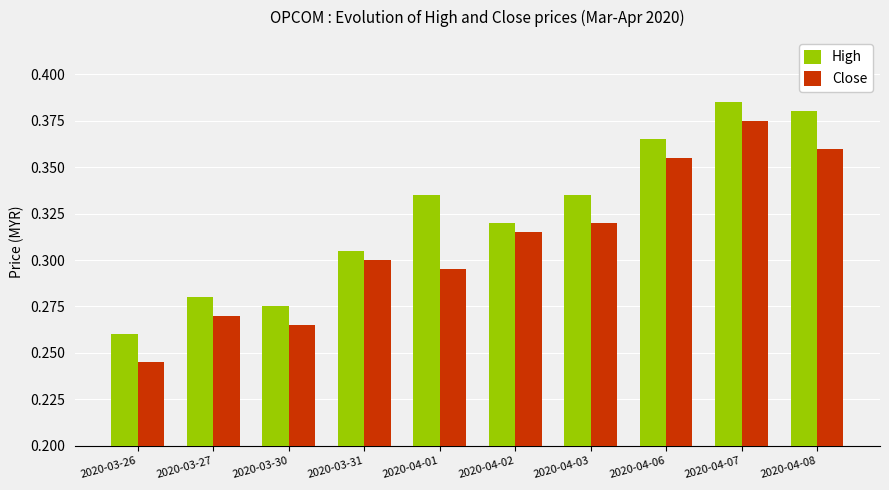

What is the total value across all series at 2020-04-03?

0.7